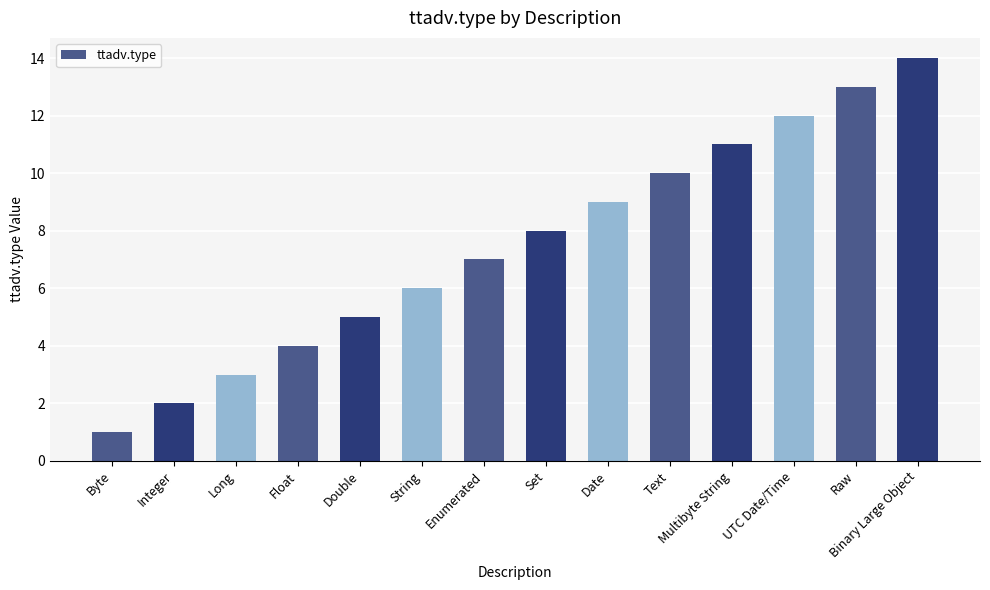

True or false: the data shows 11 at Set.

False